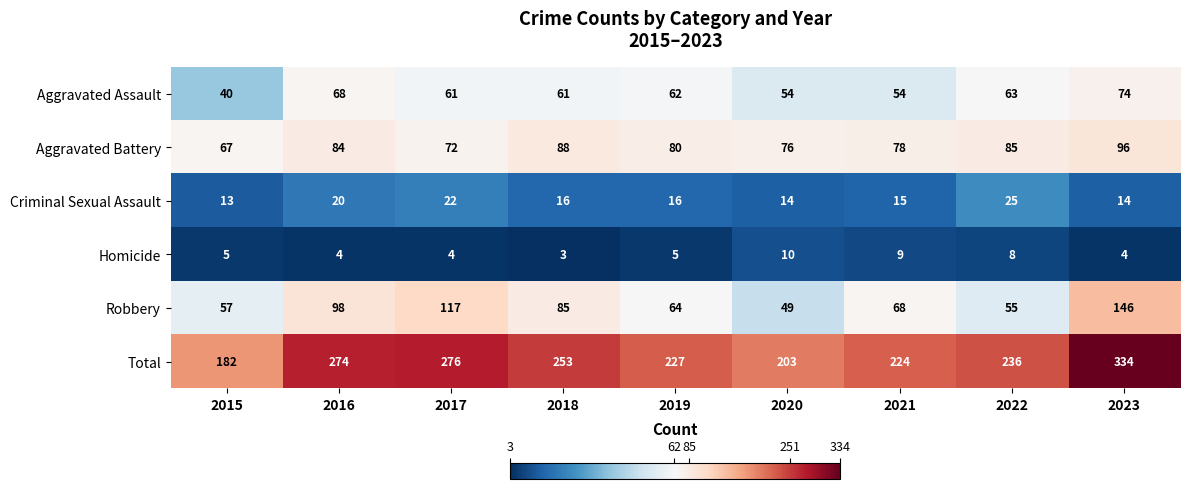

Rank the series at 2015 from lowest to highest value.

Homicide, Criminal Sexual Assault, Aggravated Assault, Robbery, Aggravated Battery, Total